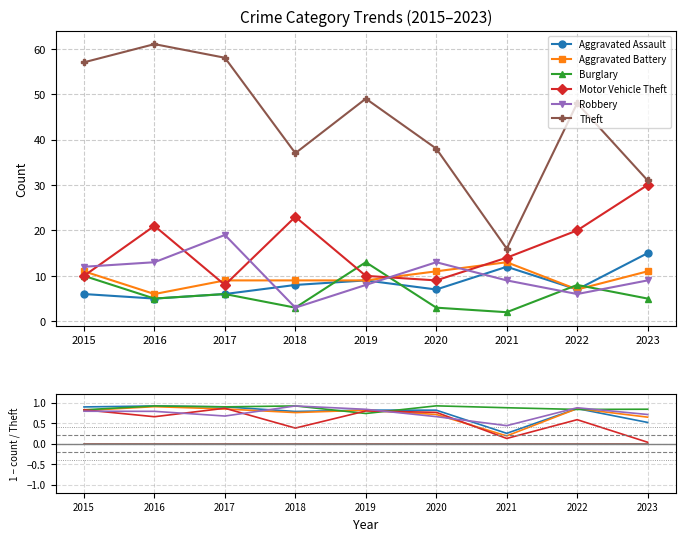

At which category is the sum across all series the highest?

2016